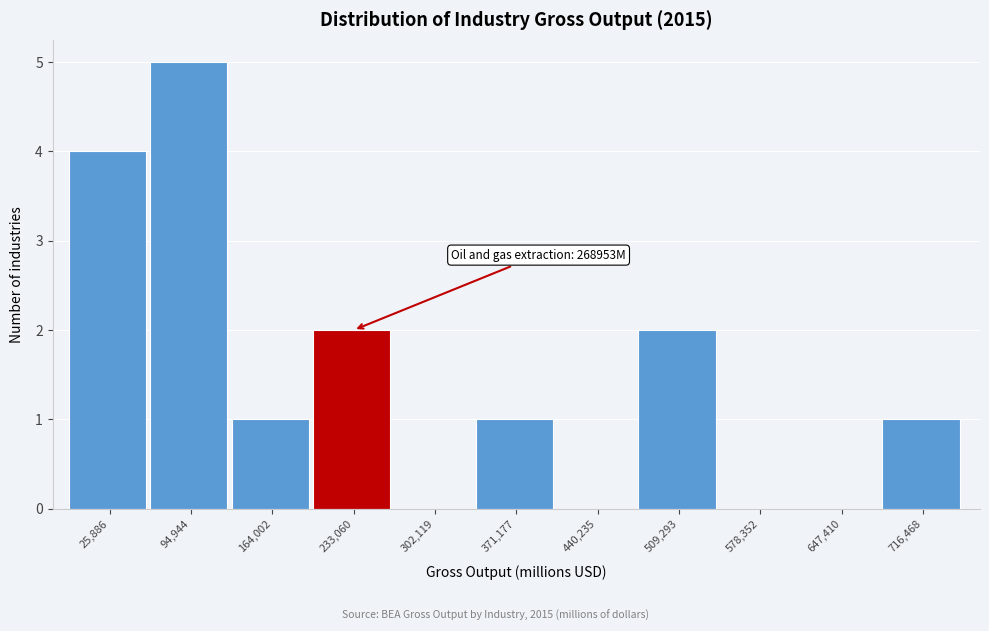

Reading left to right, transcribe all the data shown in this chart.

25,886=4	94,944=5	164,002=1	233,060=2	302,119=0	371,177=1	440,235=0	509,293=2	578,352=0	647,410=0	716,468=1